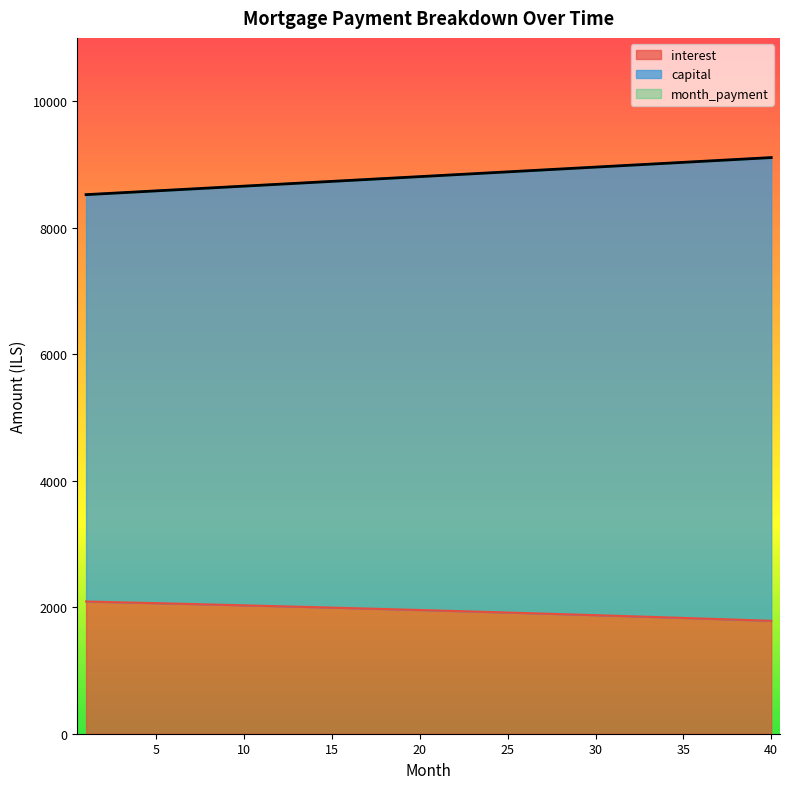

What is the spread (max minus min) of values at 26?

6989.6